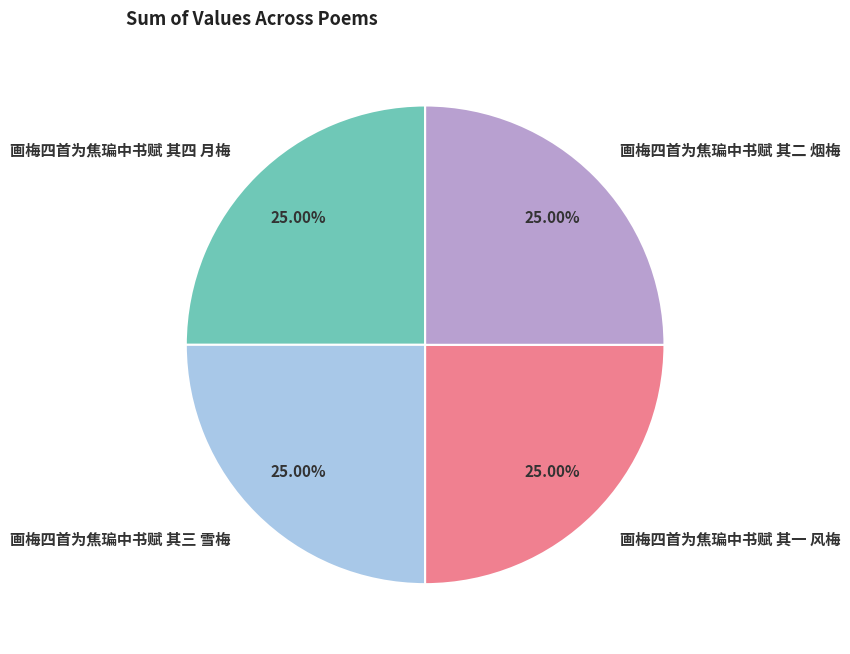

Approximately how many times larger is the value at 画梅四首为焦㻞中书赋 其一 风梅 compared to 画梅四首为焦㻞中书赋 其三 雪梅?

1.0